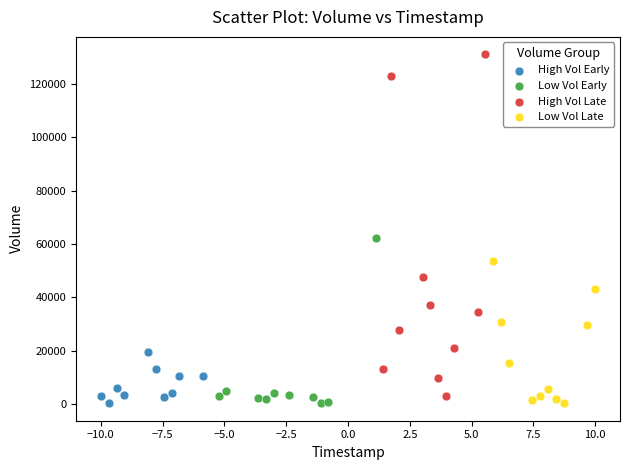

Which series has the widest spread of Y values?

High Vol Late